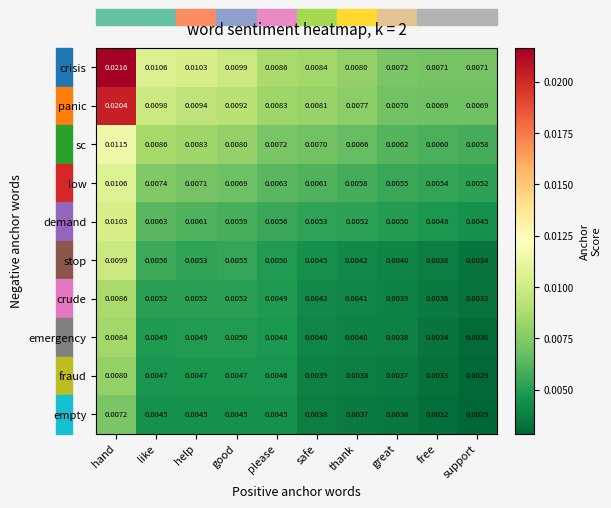

Which series has the largest total across all categories?

crisis